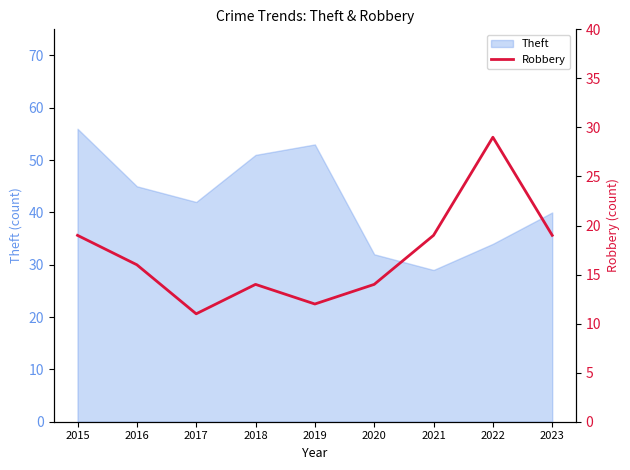

True or false: there are more than 0 points higher than both neighbors.

True